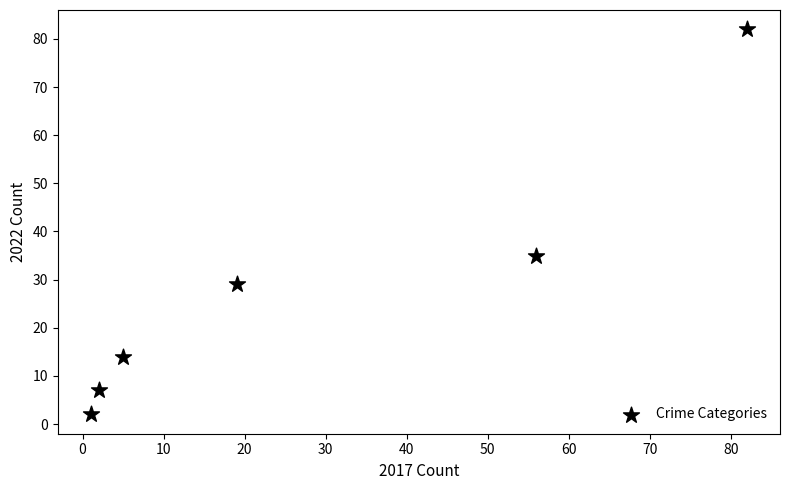

What Y value in the scatter plot is closest to 42?

35